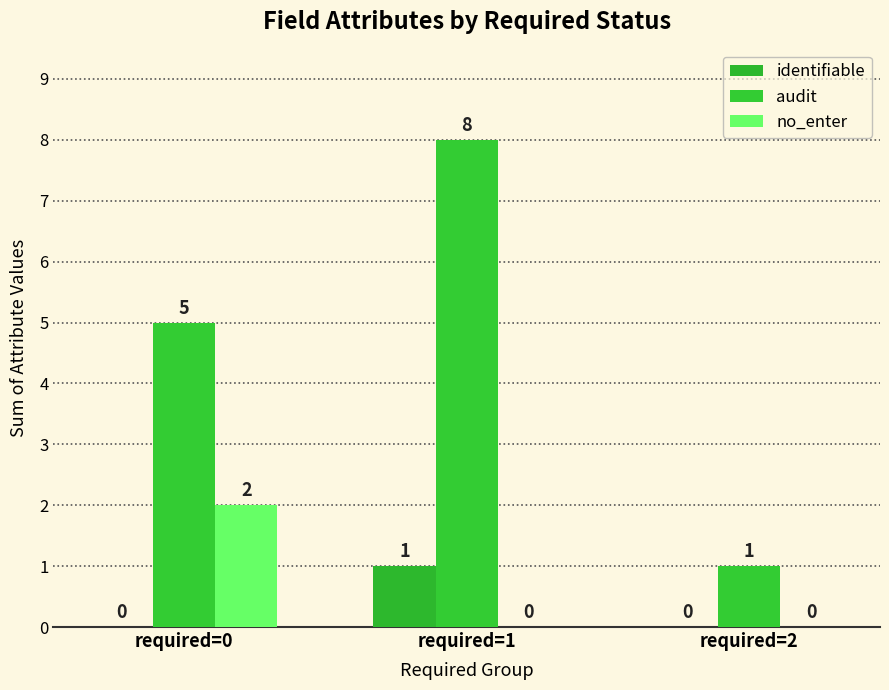

Which series has the largest total across all categories?

audit